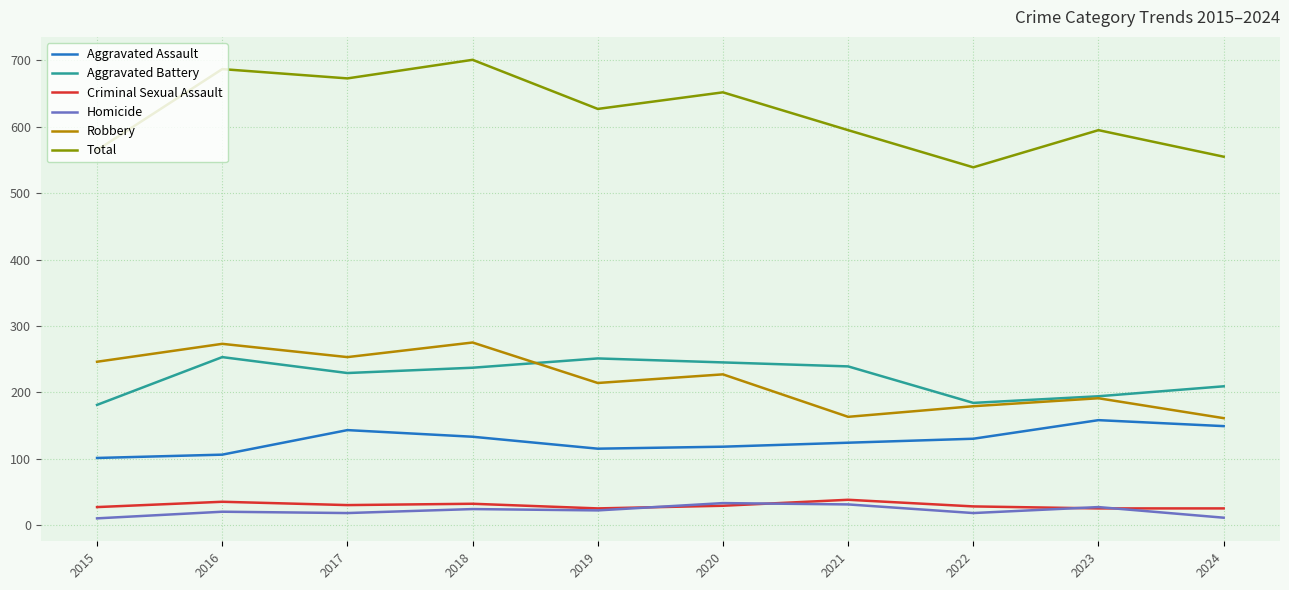

True or false: Aggravated Battery and Homicide intersect in this chart.

False